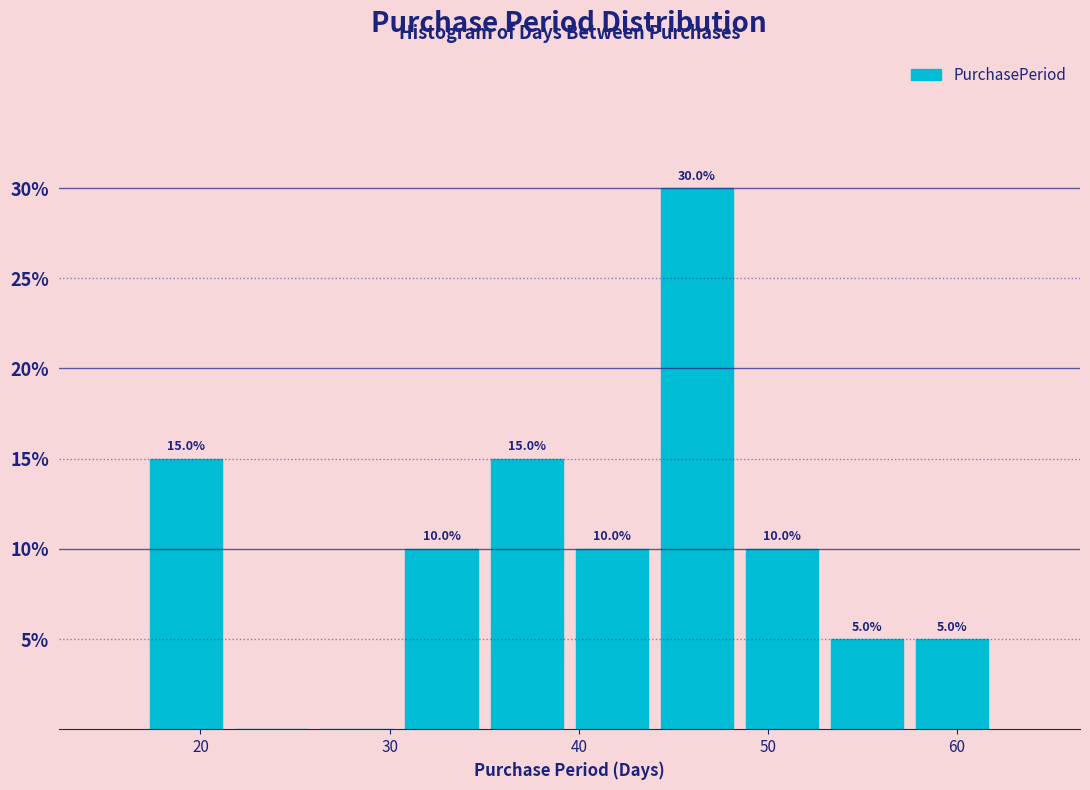

Over which range of the x-axis is the bar tallest?

44.0 to 48.5